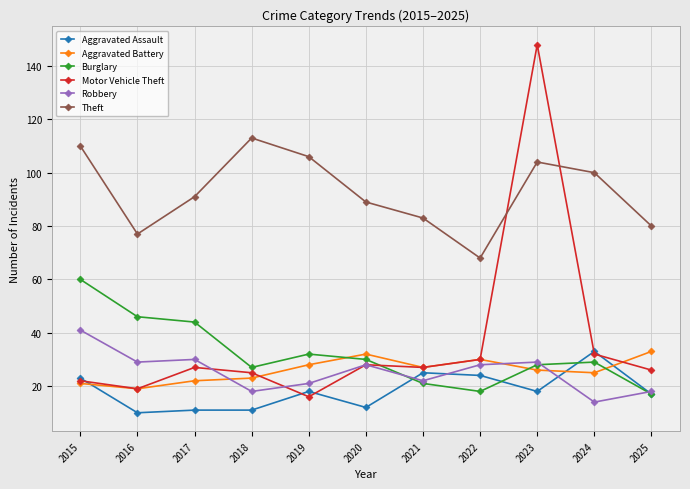

Count the number of data series in this chart.

6